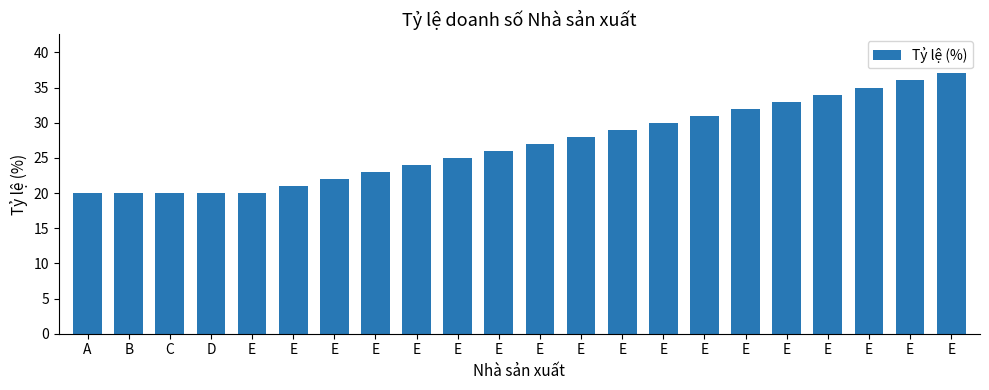

Reading left to right, extract all data points from this chart.

20	20	20	20	20	21	22	23	24	25	26	27	28	29	30	31	32	33	34	35	36	37